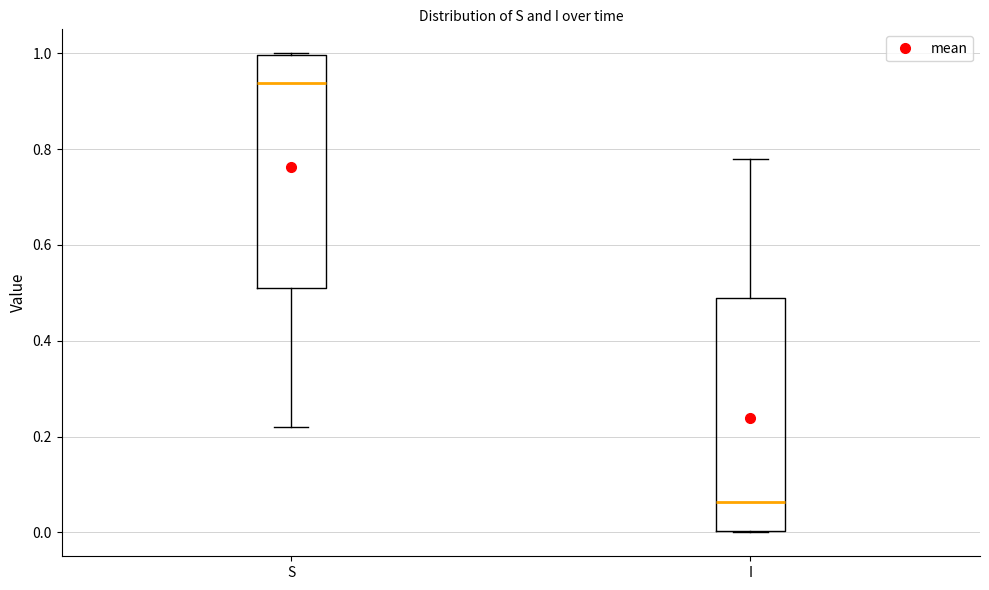

Which box has the lowest median line?

I